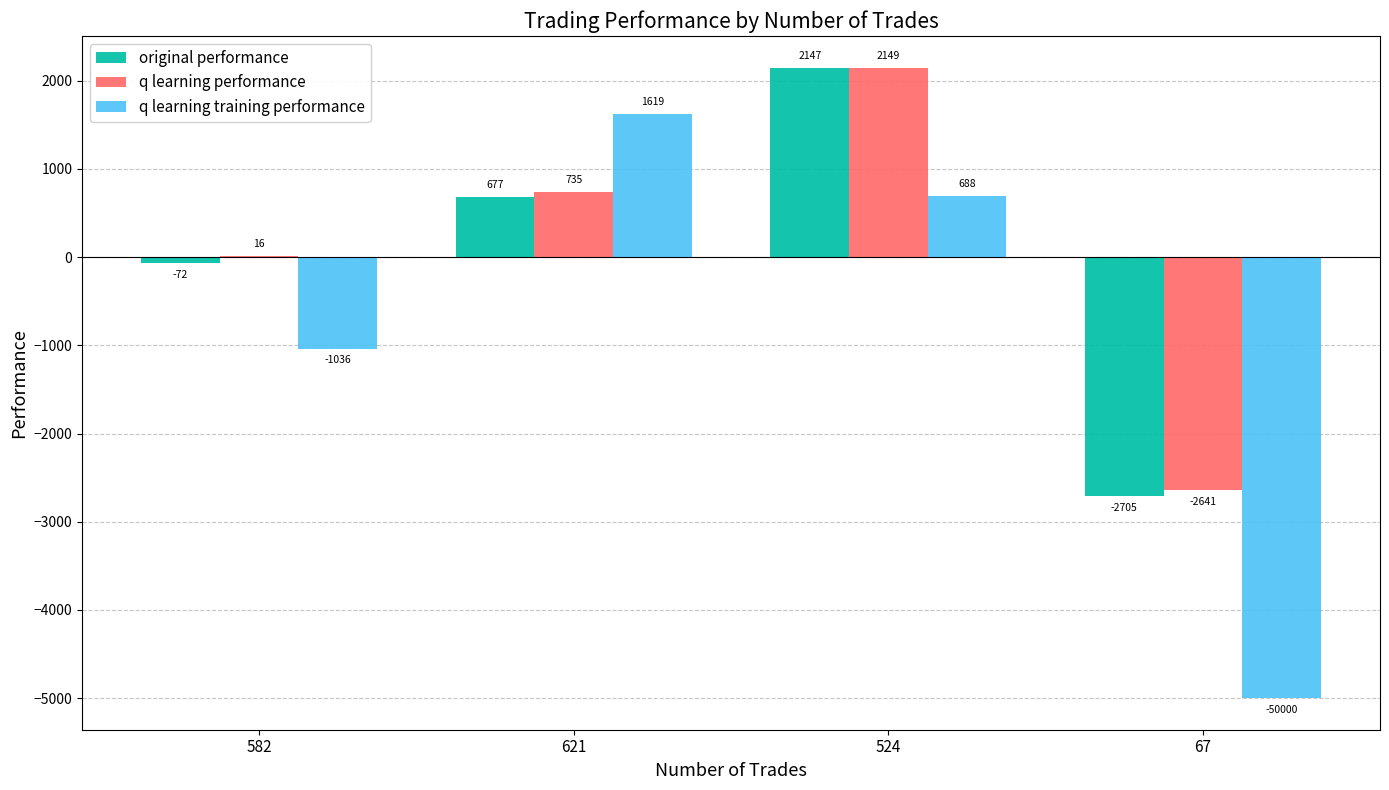

Which series has the largest total across all categories?

q learning performance